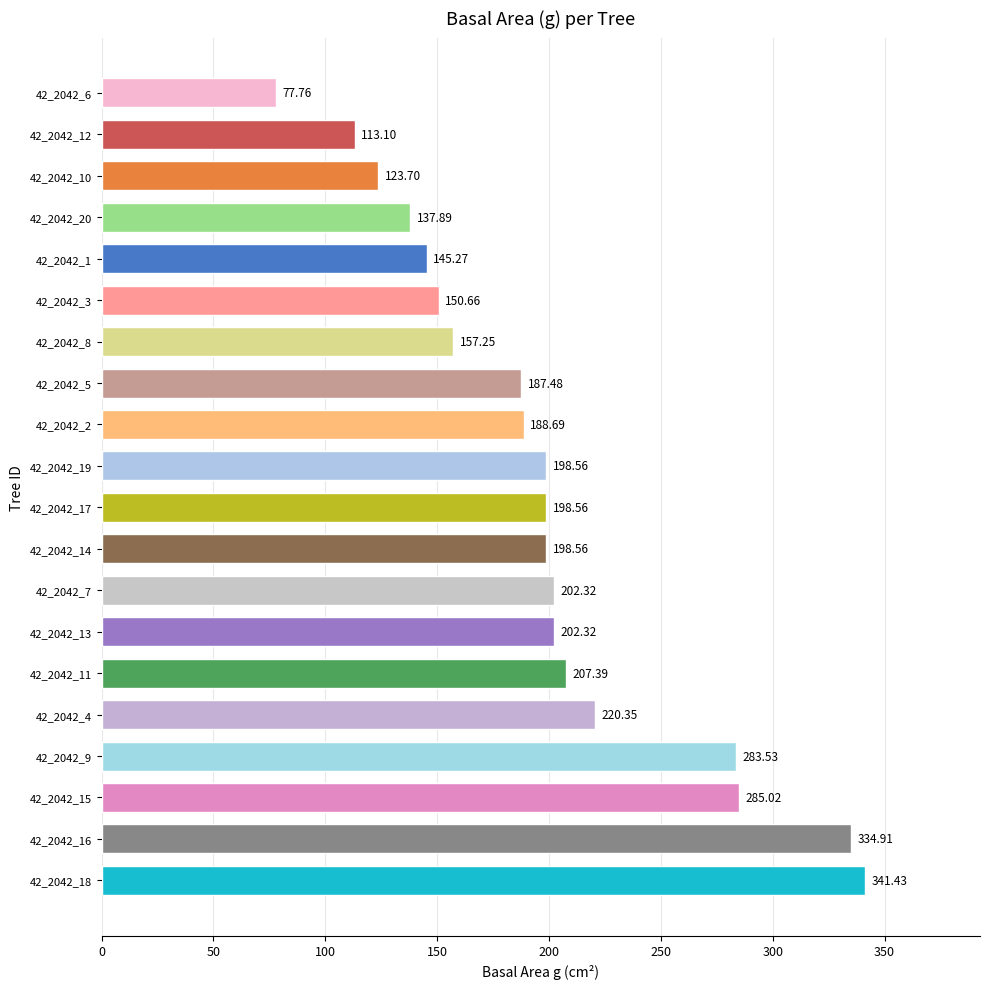

How many bars are there in total?

20